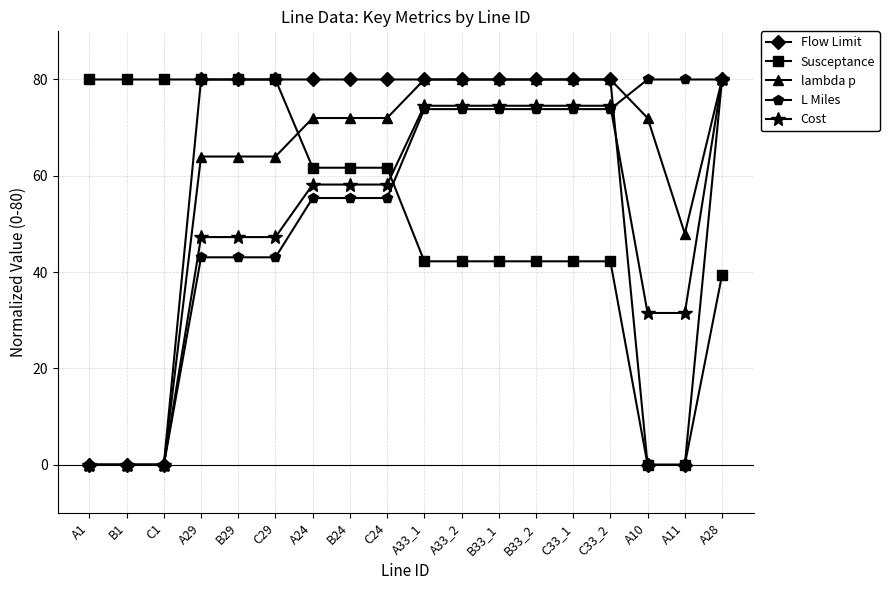

The value of L Miles at A28 is 39.2. True or false?

False